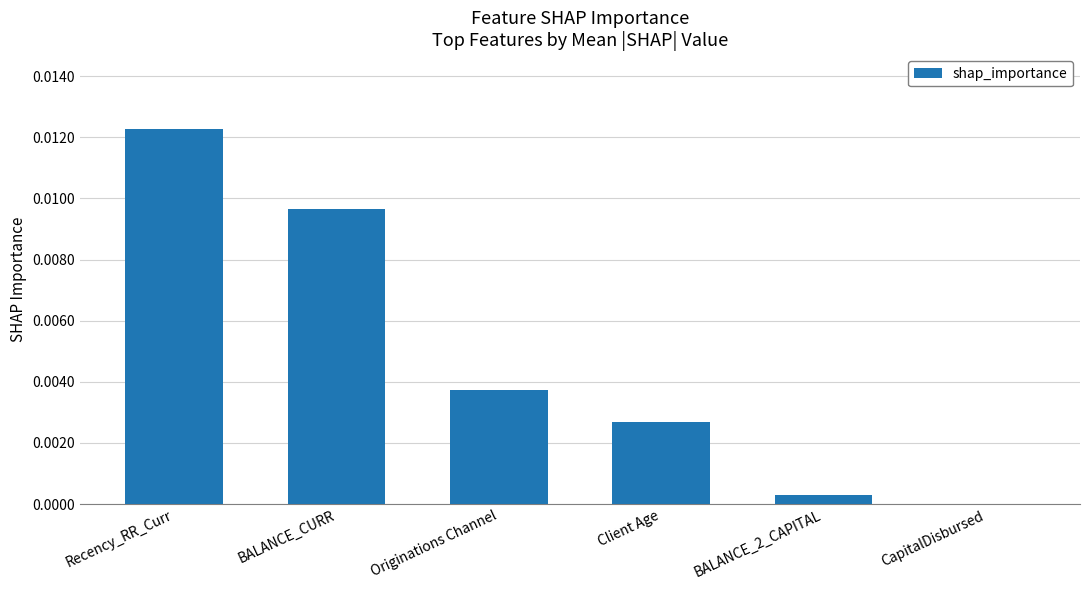

Which label corresponds to the largest value in the chart?

Recency_RR_Curr